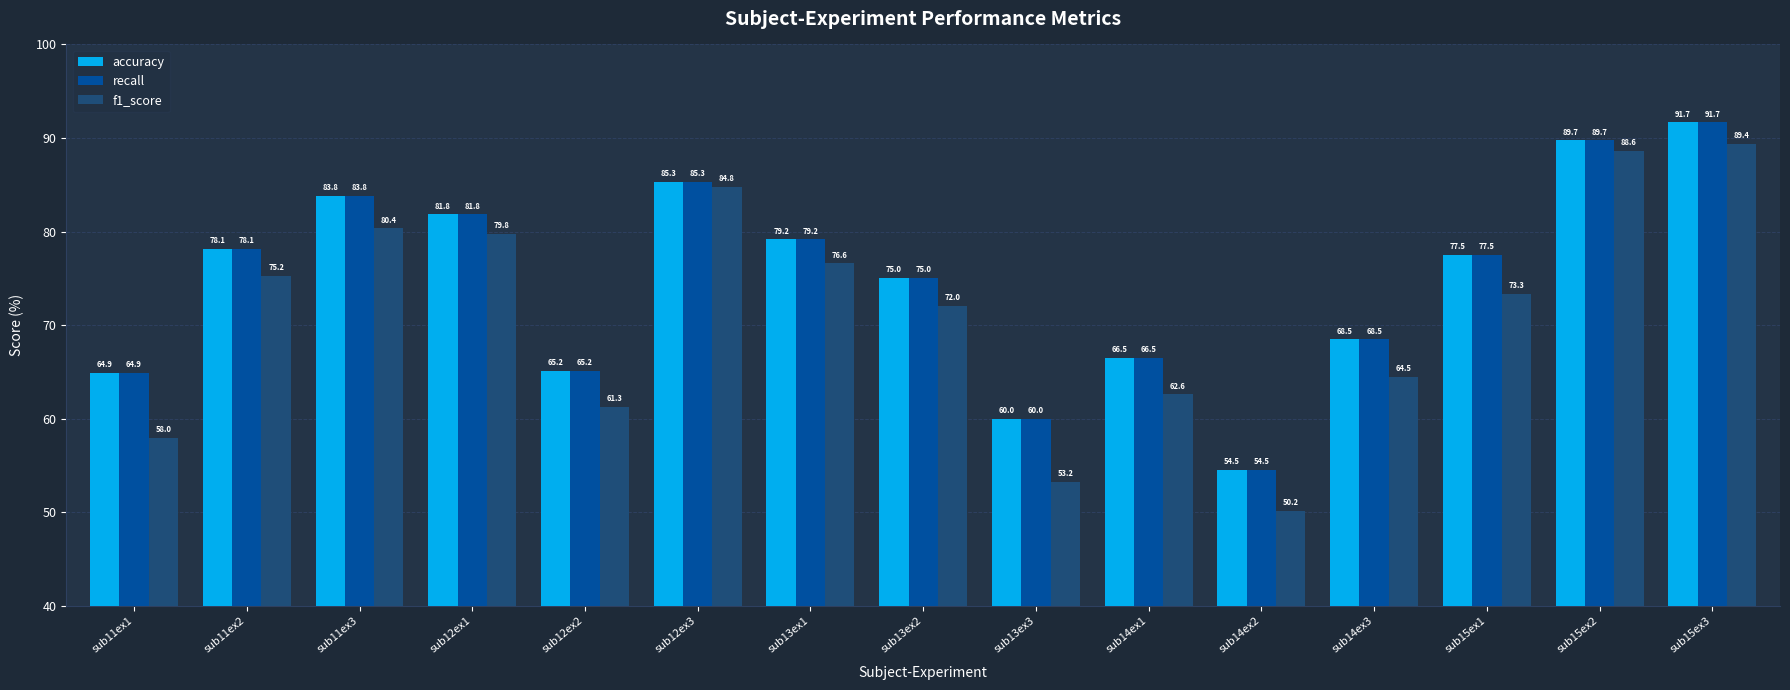

The value of f1_score at sub11ex1 is 79.4. True or false?

False